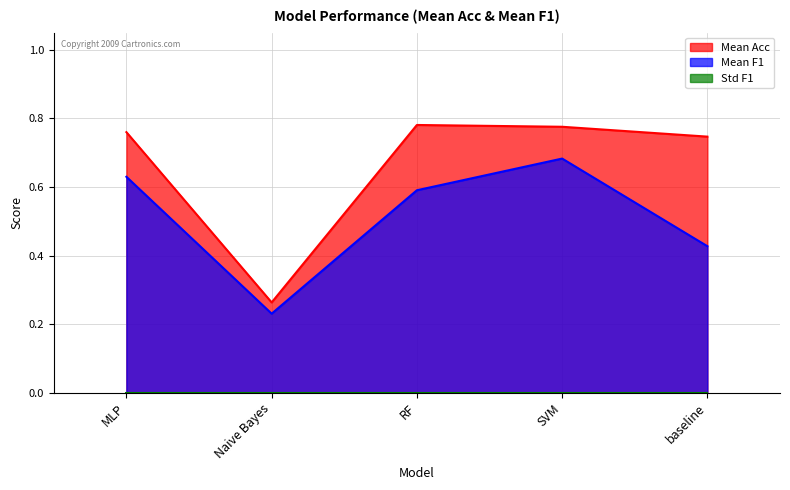

What is the difference between the maximum and minimum values in the Mean F1 series?

0.5